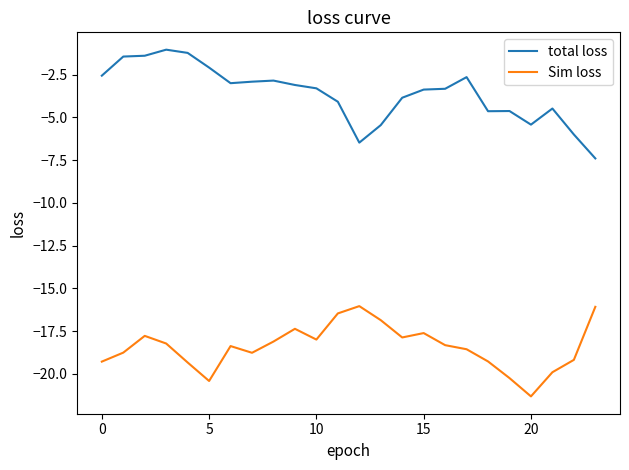

What is the difference between the maximum and minimum values in the Sim loss series?

5.3